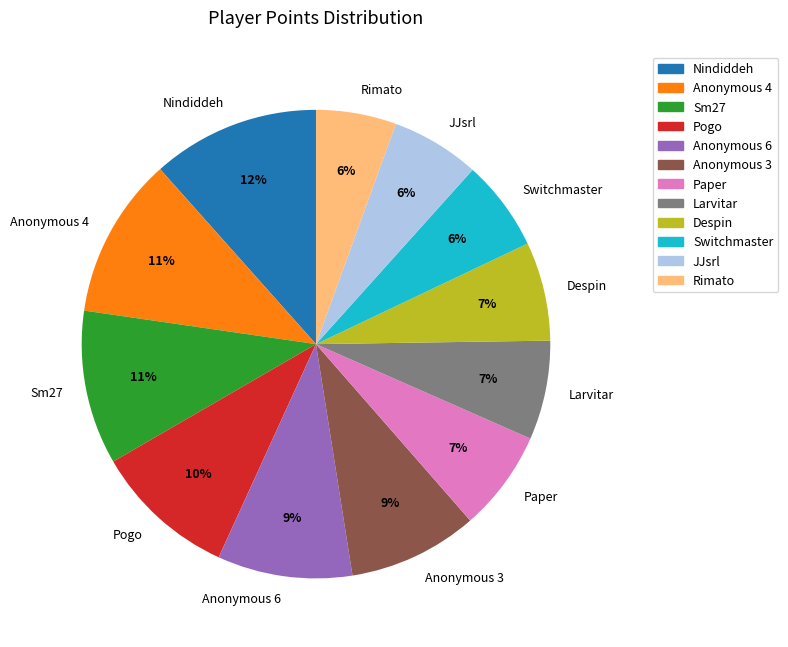

To the nearest percent, what is the difference between the Sm27 and Nindiddeh slice percentages?

1%